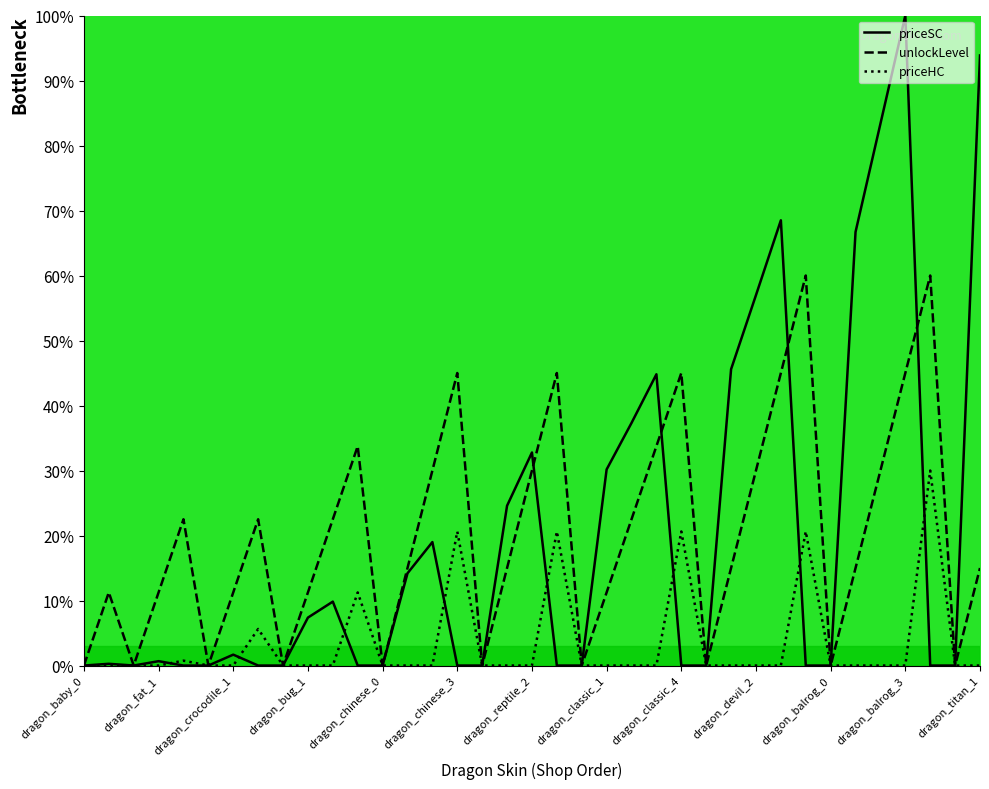

Which label corresponds to the largest value in the chart?

dragon_balrog_3